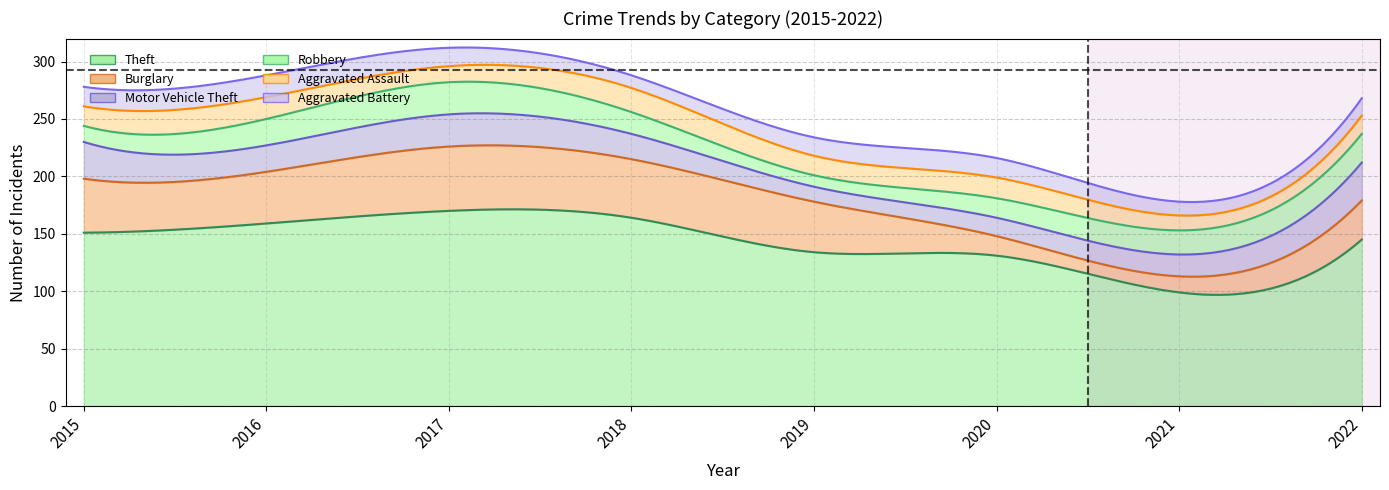

What is the total value across all series at 2017?

312